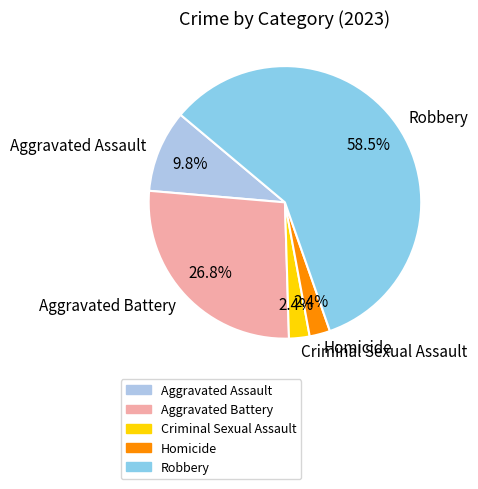

How many slices are in this pie chart?

5